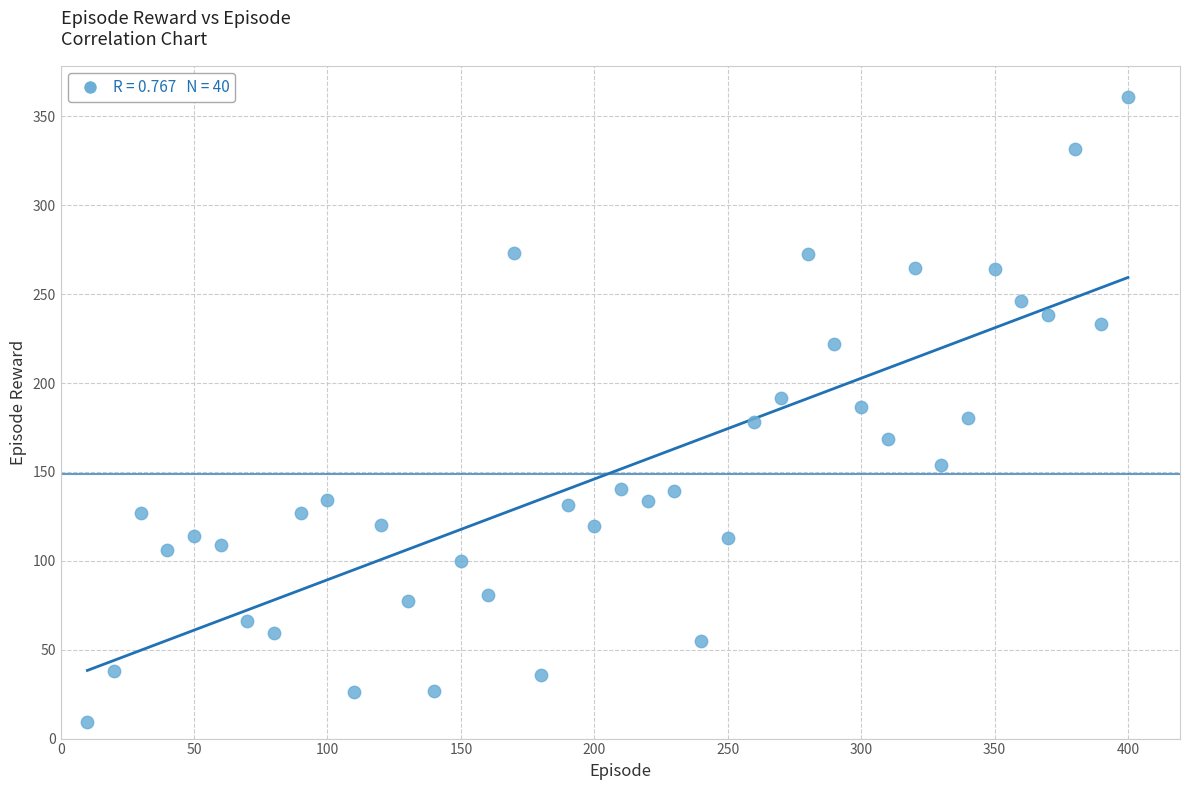

What is the range of Y values (max minus min)?

351.7